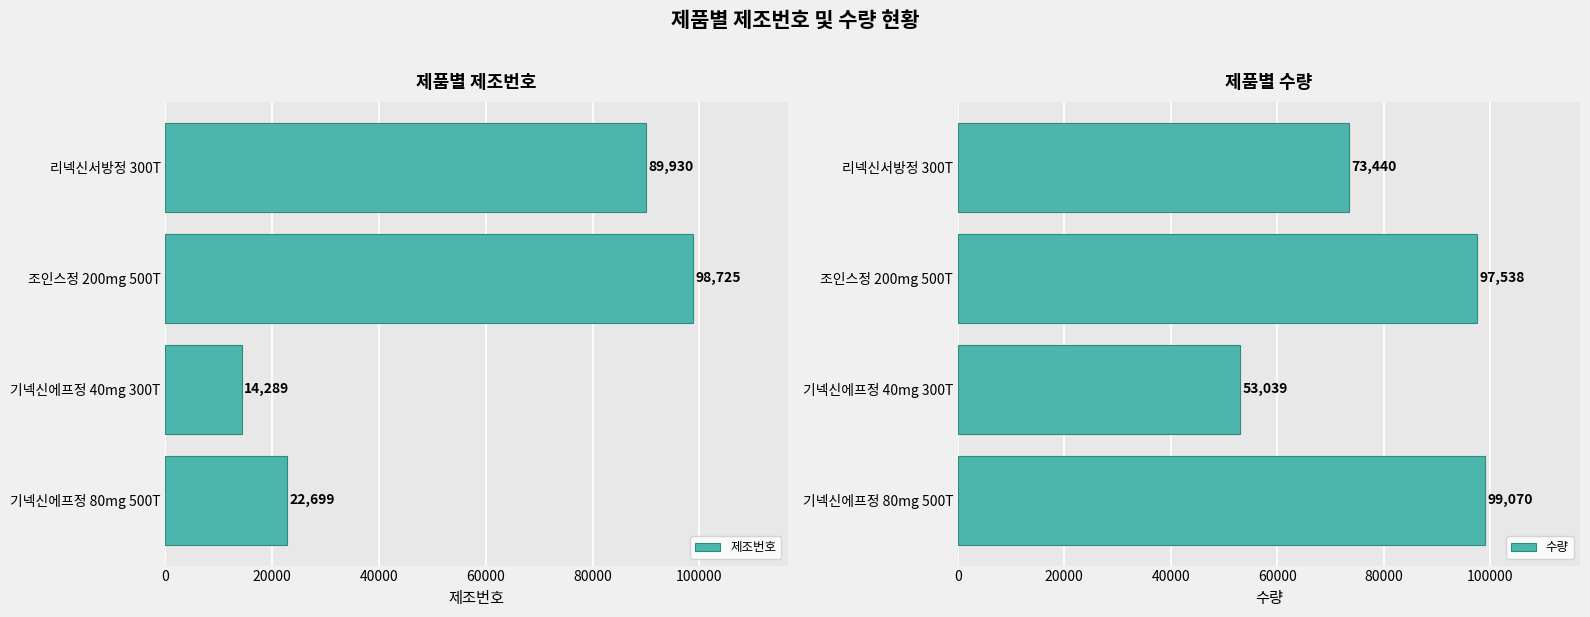

Which series has the widest spread of values?

제조번호